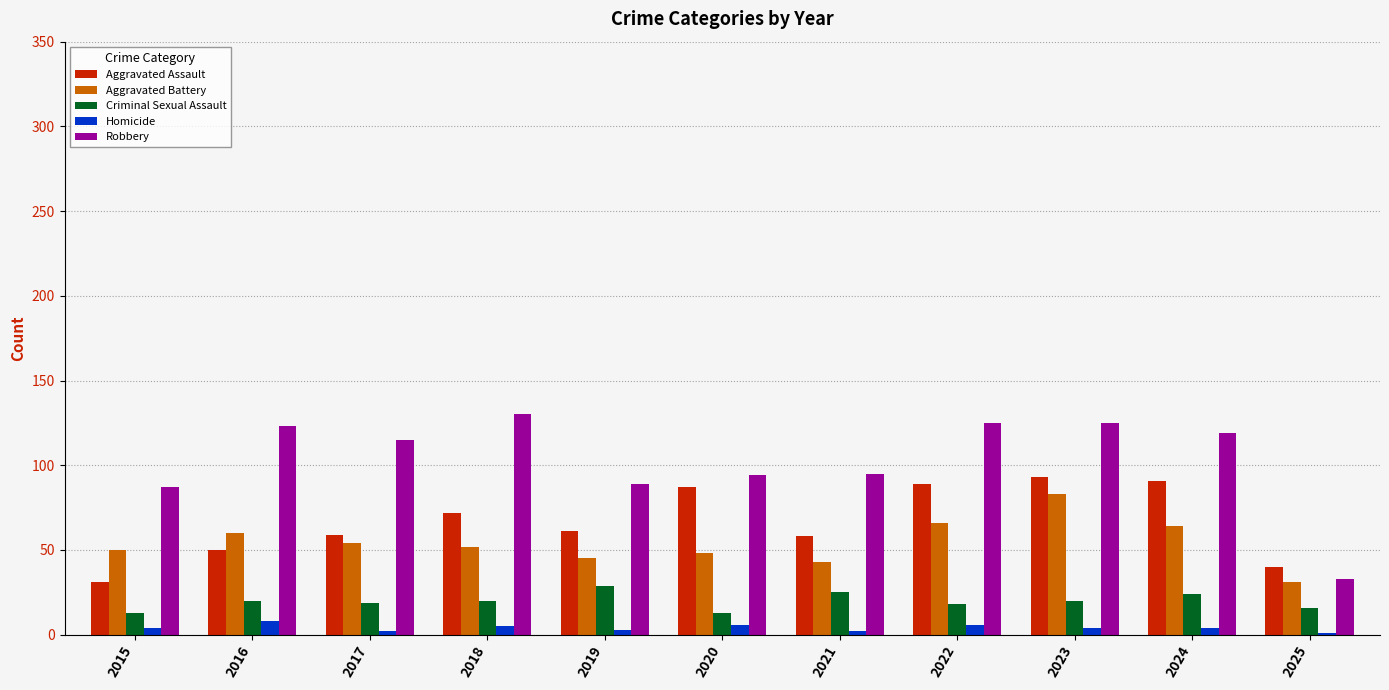

Are the bars horizontal?

No